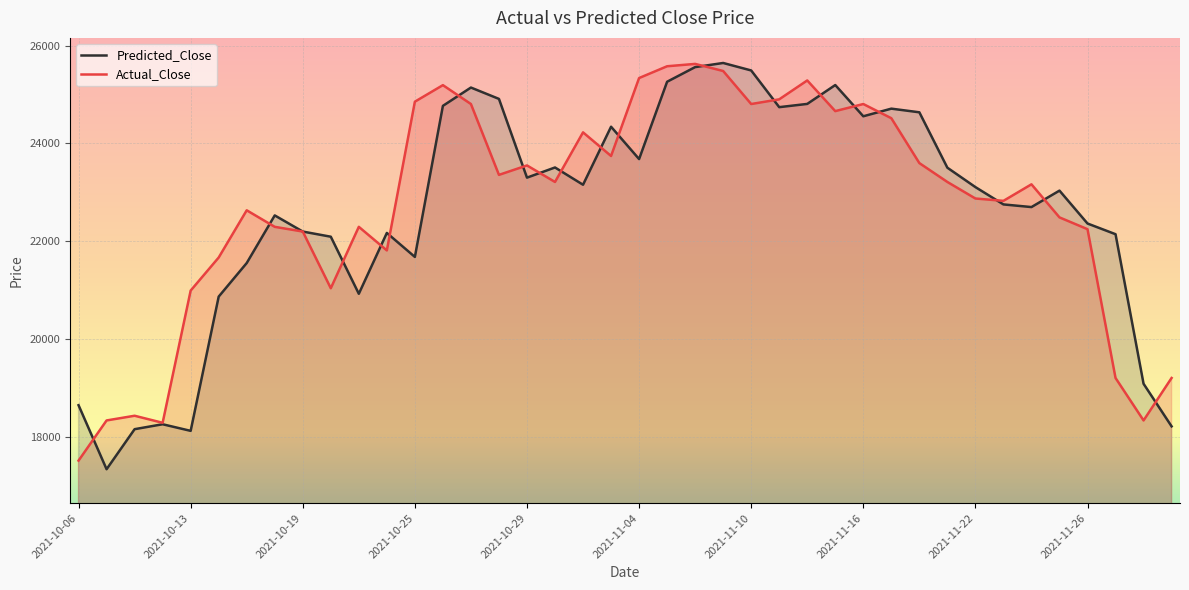

Reading right to left, what are all the values shown in this chart?

Actual_Close: 19207.0	18339.0	19207.0	22248.0	22489.0	23165.0	22827.0	22875.0	23213.0	23599.0	24516.0	24806.0	24661.0	25288.0	24902.0	24806.0	25481.0	25626.0	25578.0	25337.0	23744.0	24227.0	23213.0	23551.0	23358.0	24806.0	25192.0	24854.0	21814.0	22296.0	21041.0	22200.0	22296.0	22634.0	21669.0	20993.0	18291.0	18435.0	18339.0	17518.0
Predicted_Close: 18218.2	19088.7	22145.5	22364.0	23036.2	22700.0	22754.3	23108.3	23504.4	24637.0	24711.6	24555.6	25194.0	24808.2	24742.1	25492.2	25645.0	25560.6	25261.5	23680.9	24342.1	23156.4	23509.2	23301.5	24910.9	25142.8	24768.7	21681.0	22171.1	20927.8	22094.2	22199.6	22529.5	21556.1	20869.8	18126.1	18261.2	18160.5	17342.1	18650.9